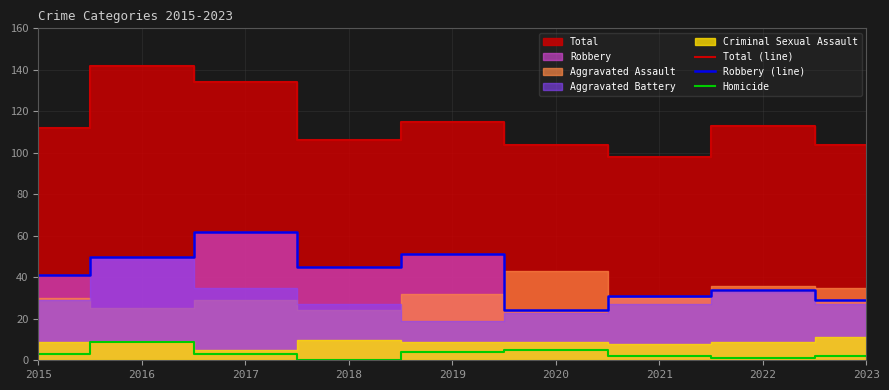

How many values in the Total (line) series are below 112?

4